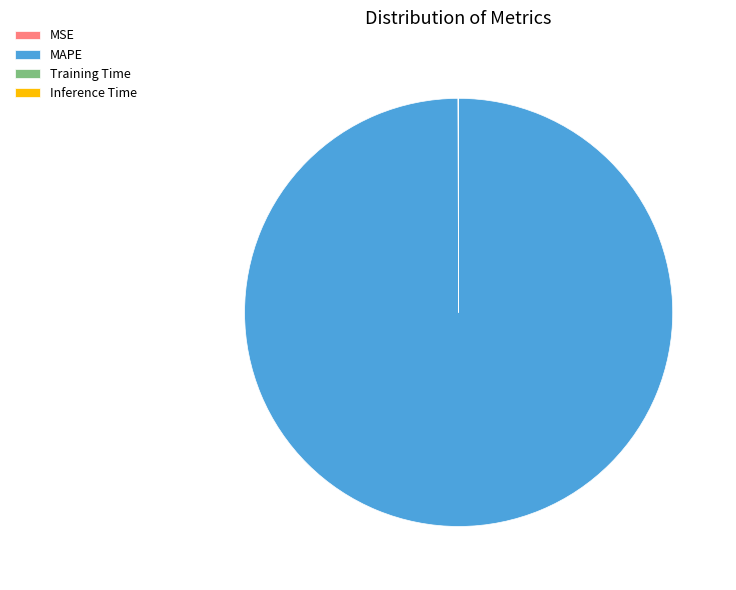

Does any single category account for the majority?

Yes